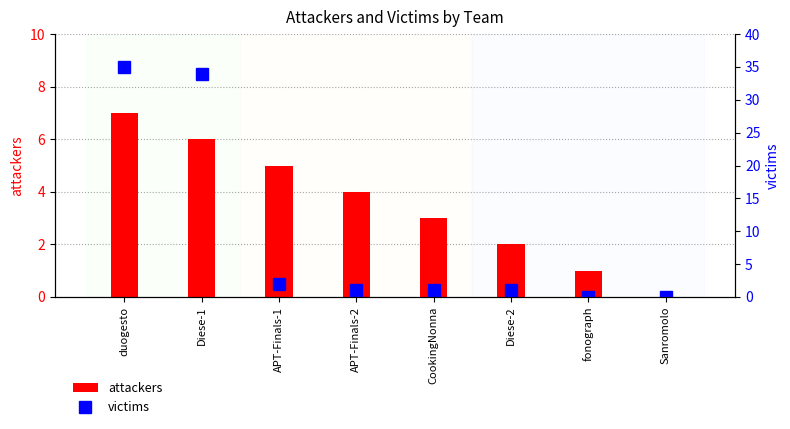

Does the chart contain any negative values?

No